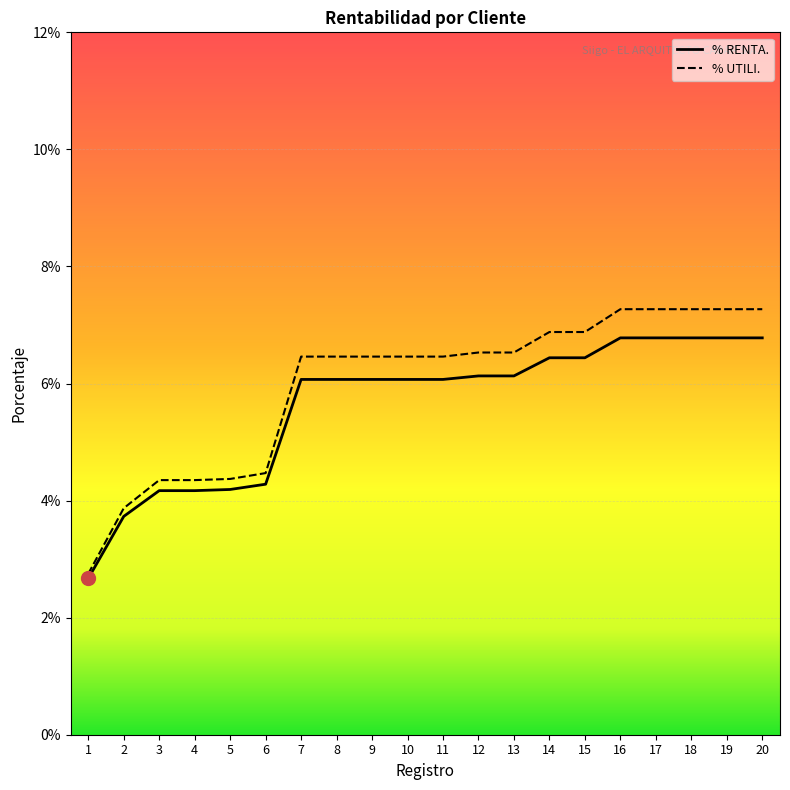

List the series in order of their peak value, highest first.

% UTILI., % RENTA.